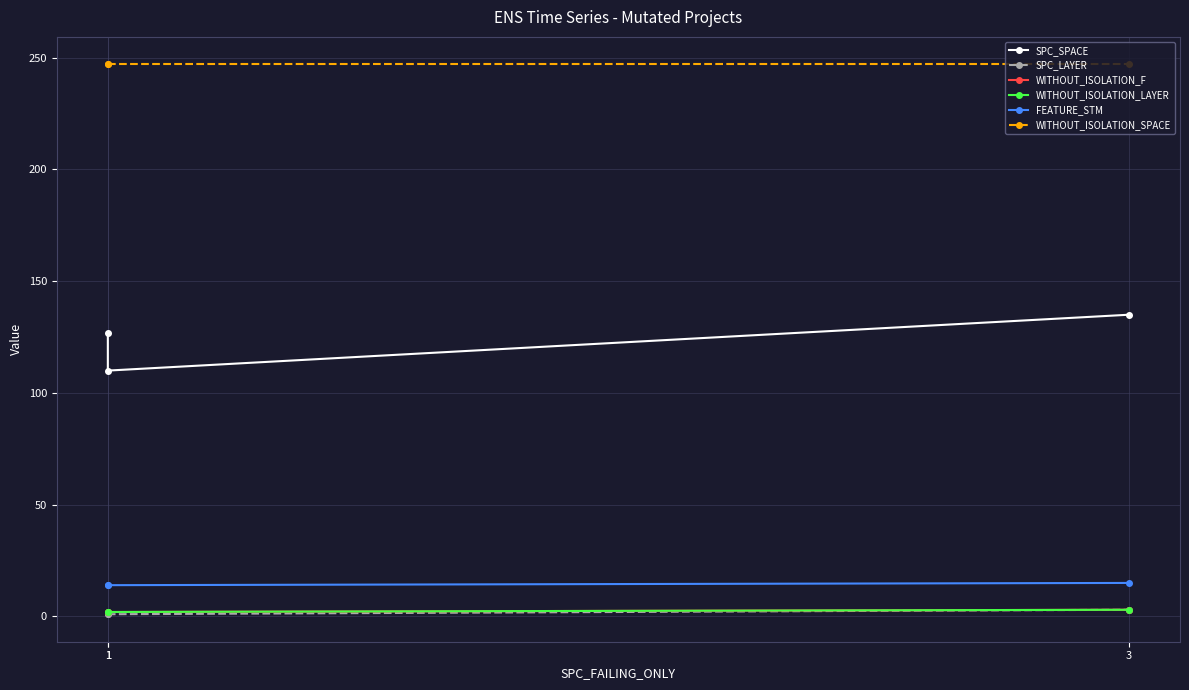

What is the sum of the FEATURE_STM values at 3 and 1?

29